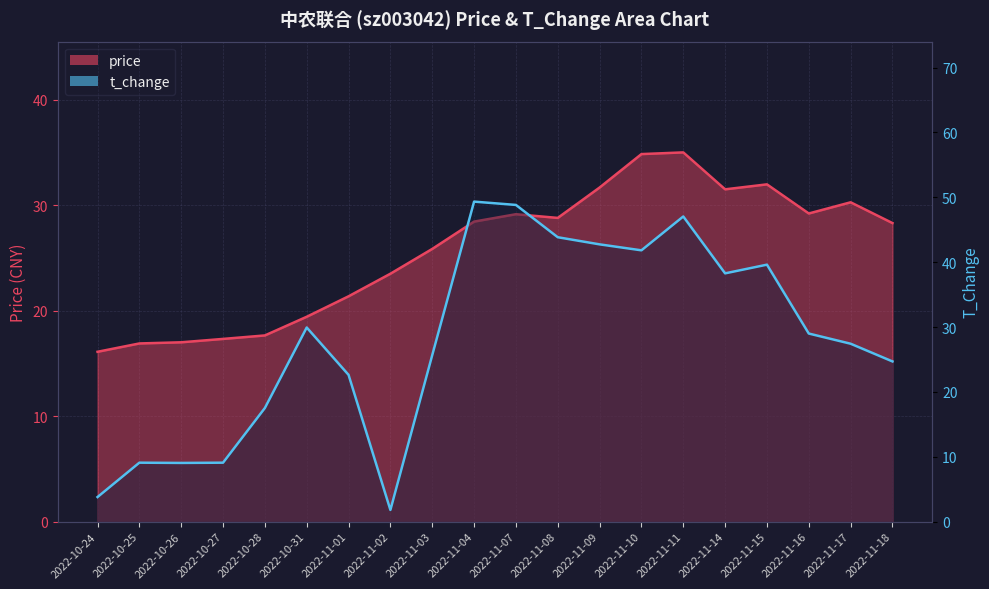

Between which two adjacent categories do t_change and price first intersect?

2022-10-28 and 2022-10-31